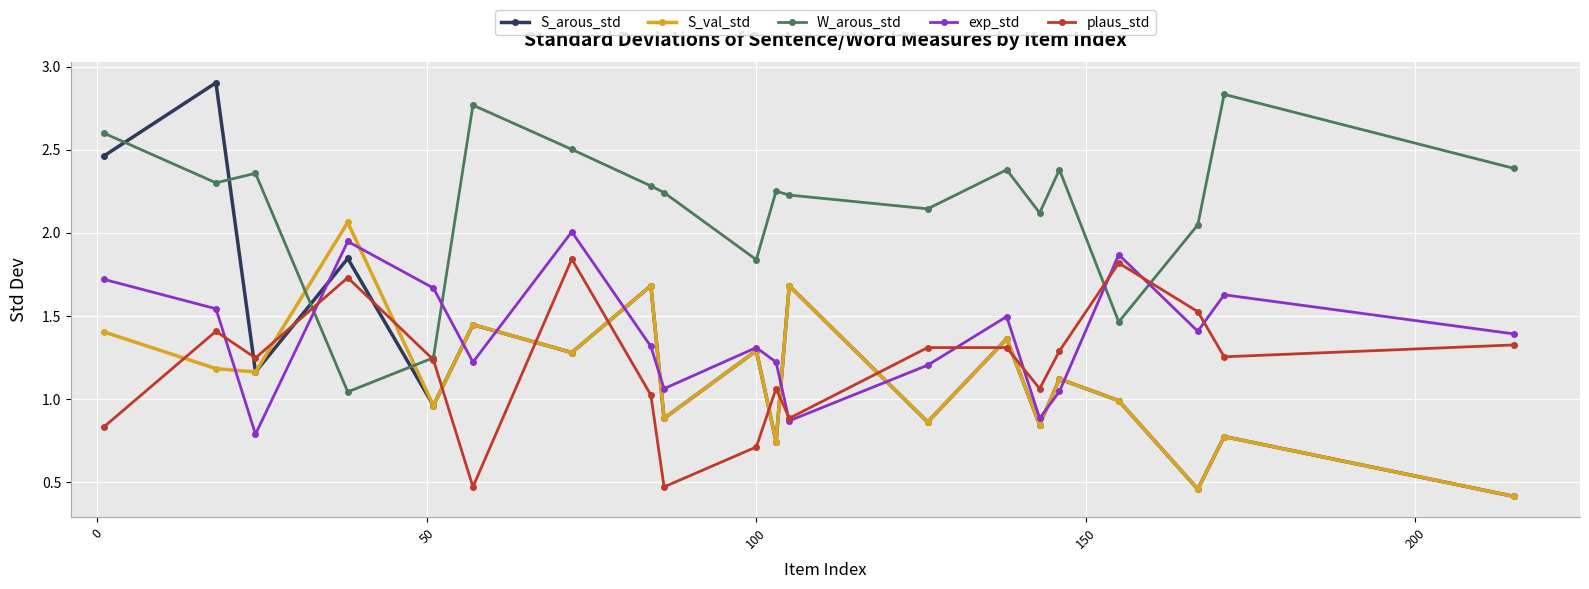

Which series has the largest range (max minus min)?

S_arous_std